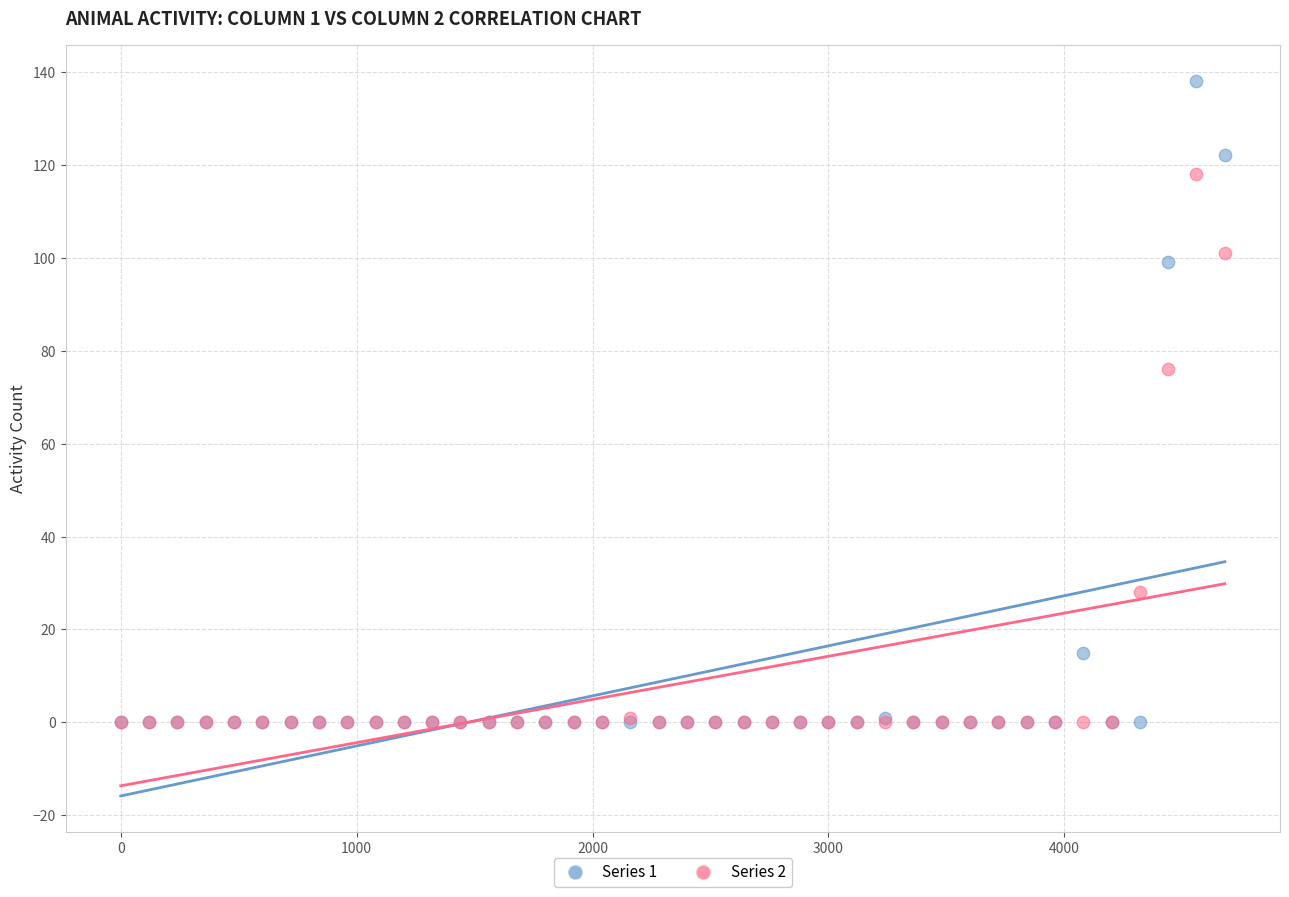

Which series has the widest spread of Y values?

Series 1